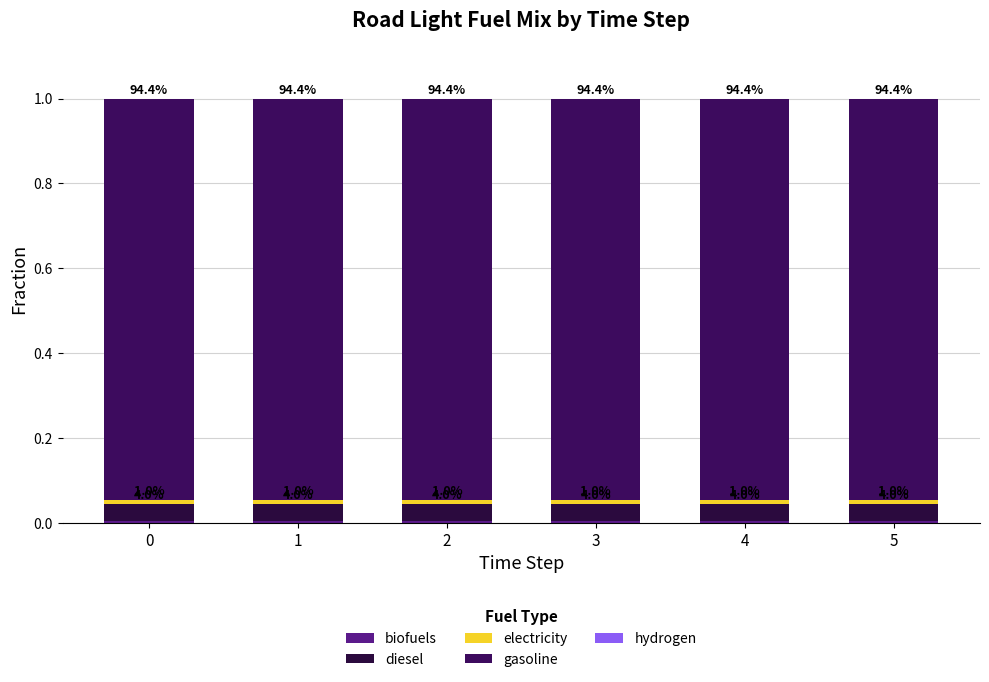

Are the bars grouped side by side (vs. stacked)?

No